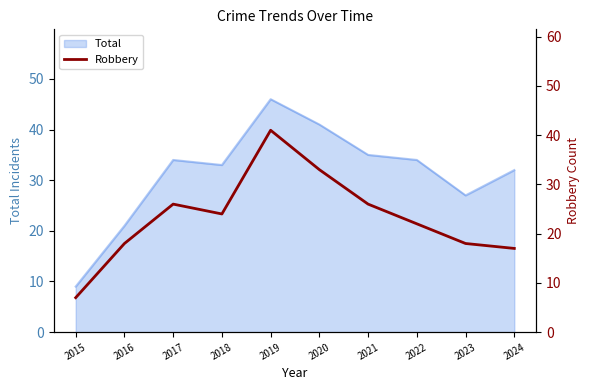

Which category has the highest value in the Total series?

2019